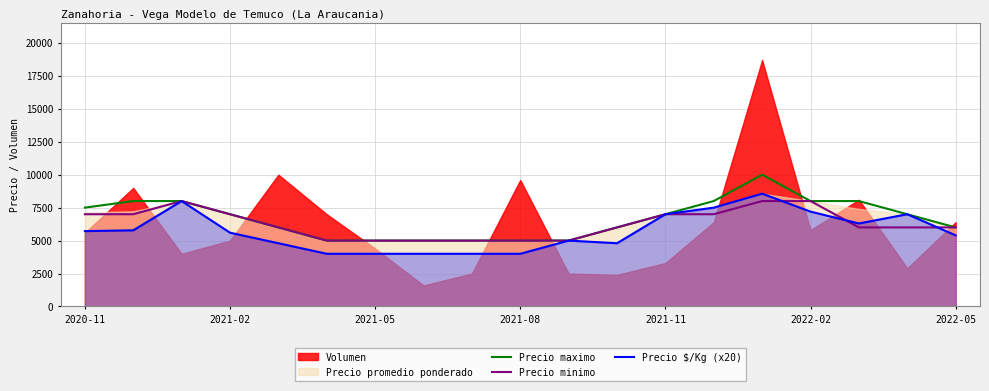

The value of Precio minimo at 2021-05 is 2946. True or false?

False